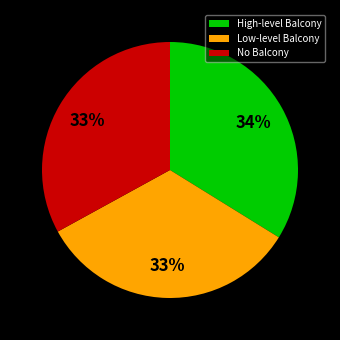

How many slices are in this pie chart?

3